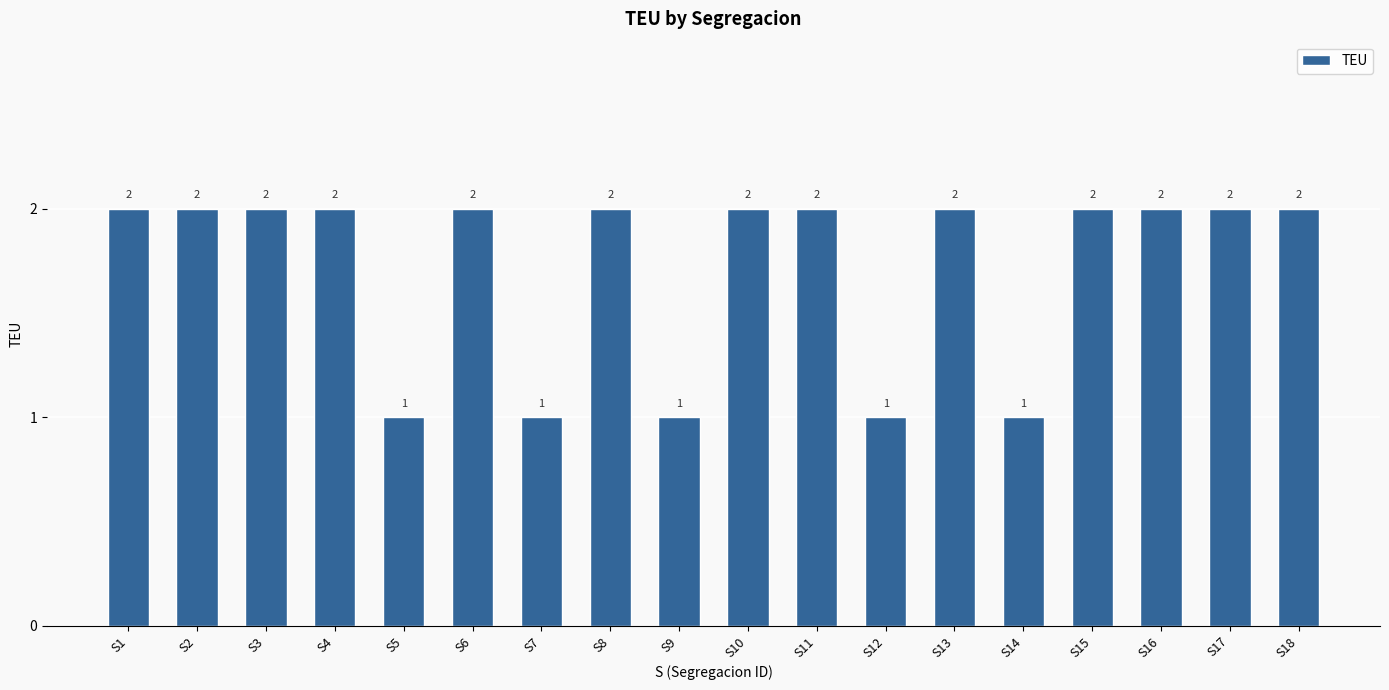

The chart shows a value of 1 at S5. True or false?

True